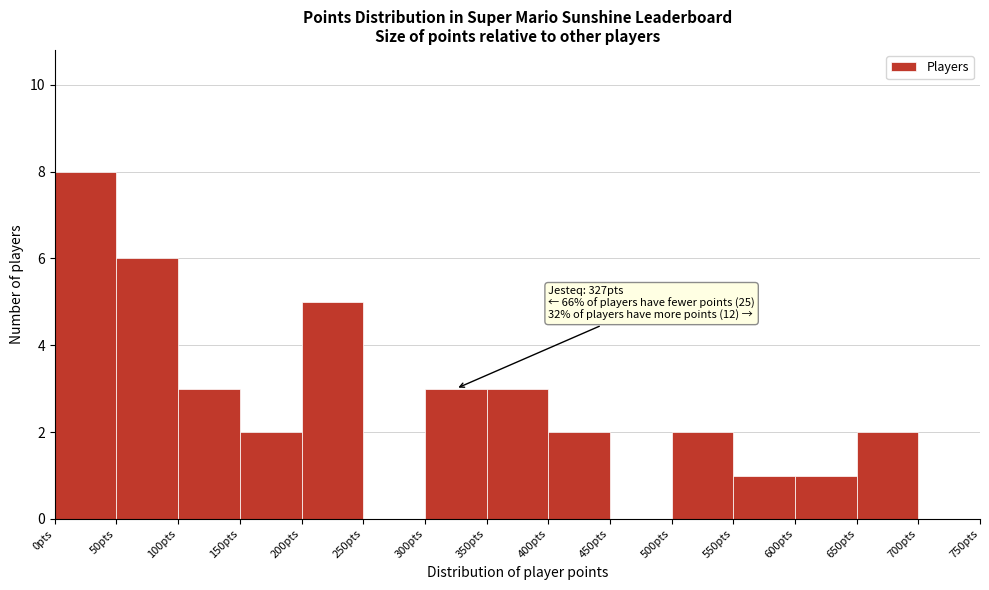

Over which range of the x-axis is the bar tallest?

0 to 50